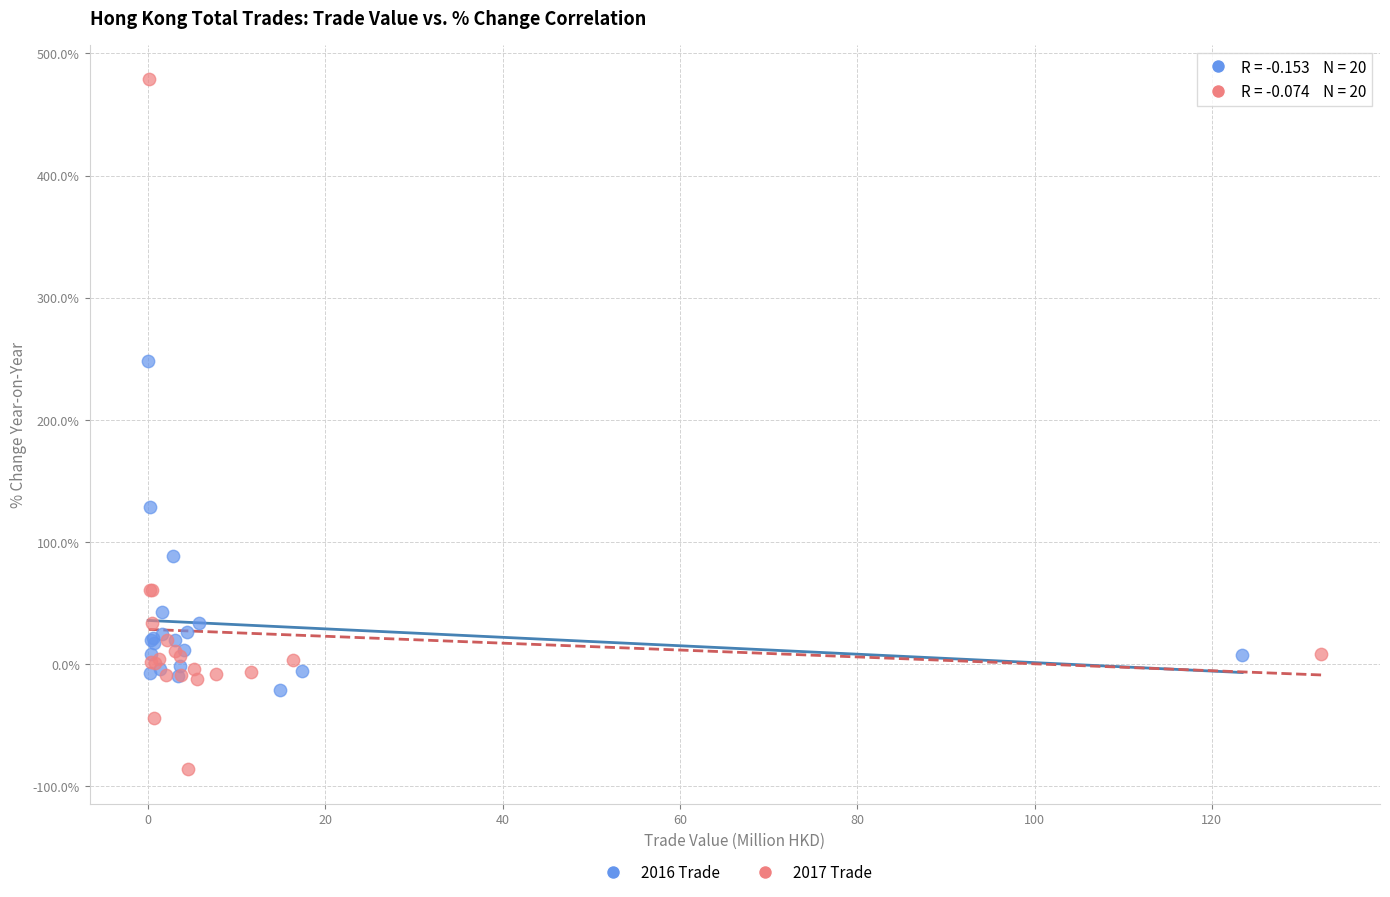

Which series reaches the maximum Y coordinate?

2017 Trade